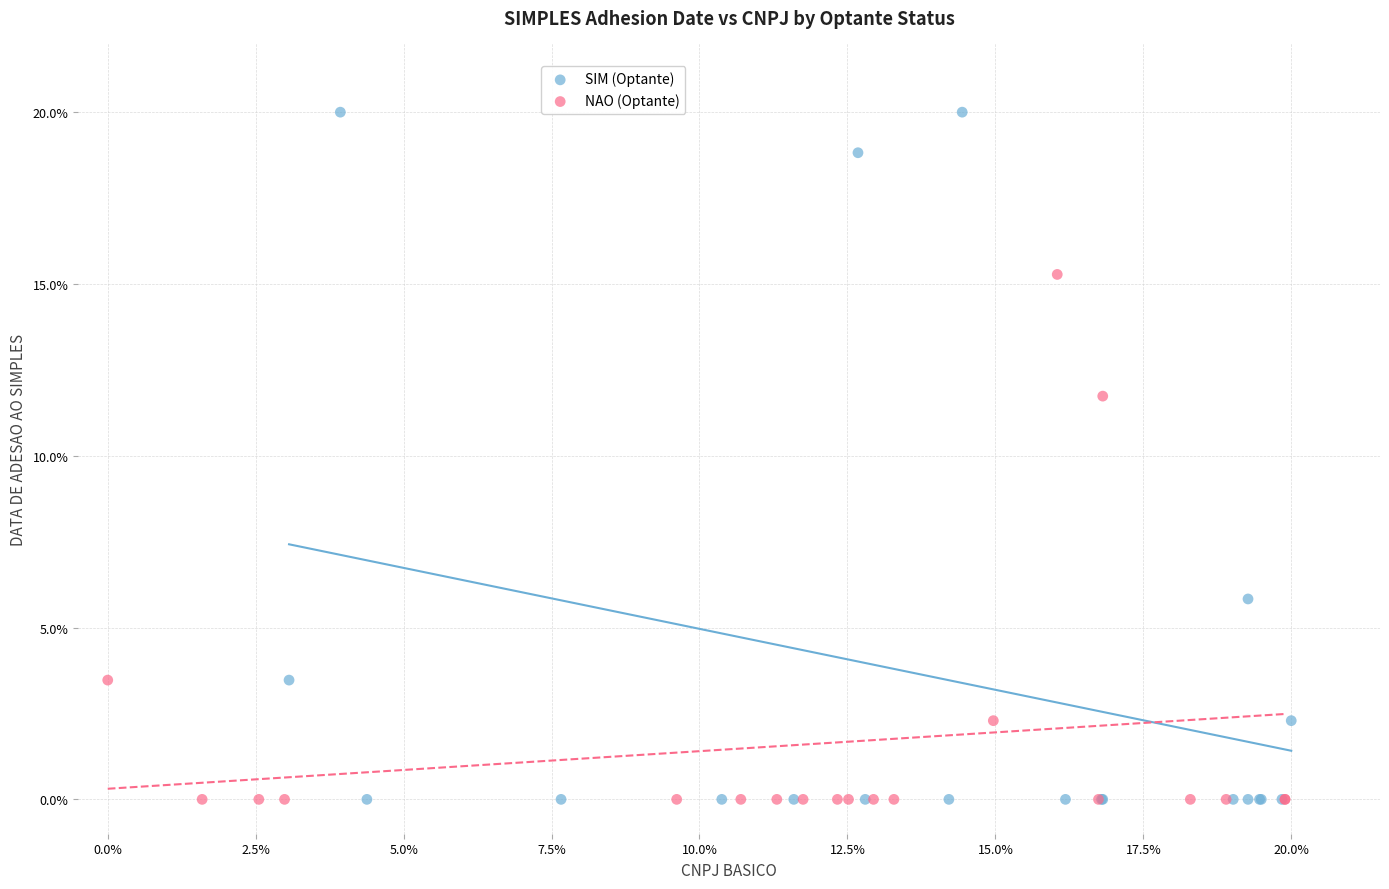

Which series contains the highest Y value?

SIM (Optante)